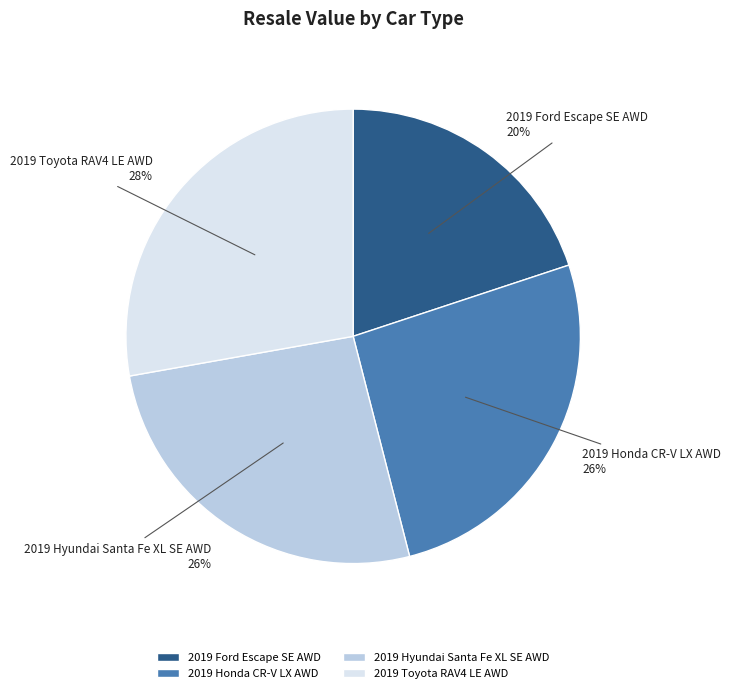

Count the number of slices in the pie.

4